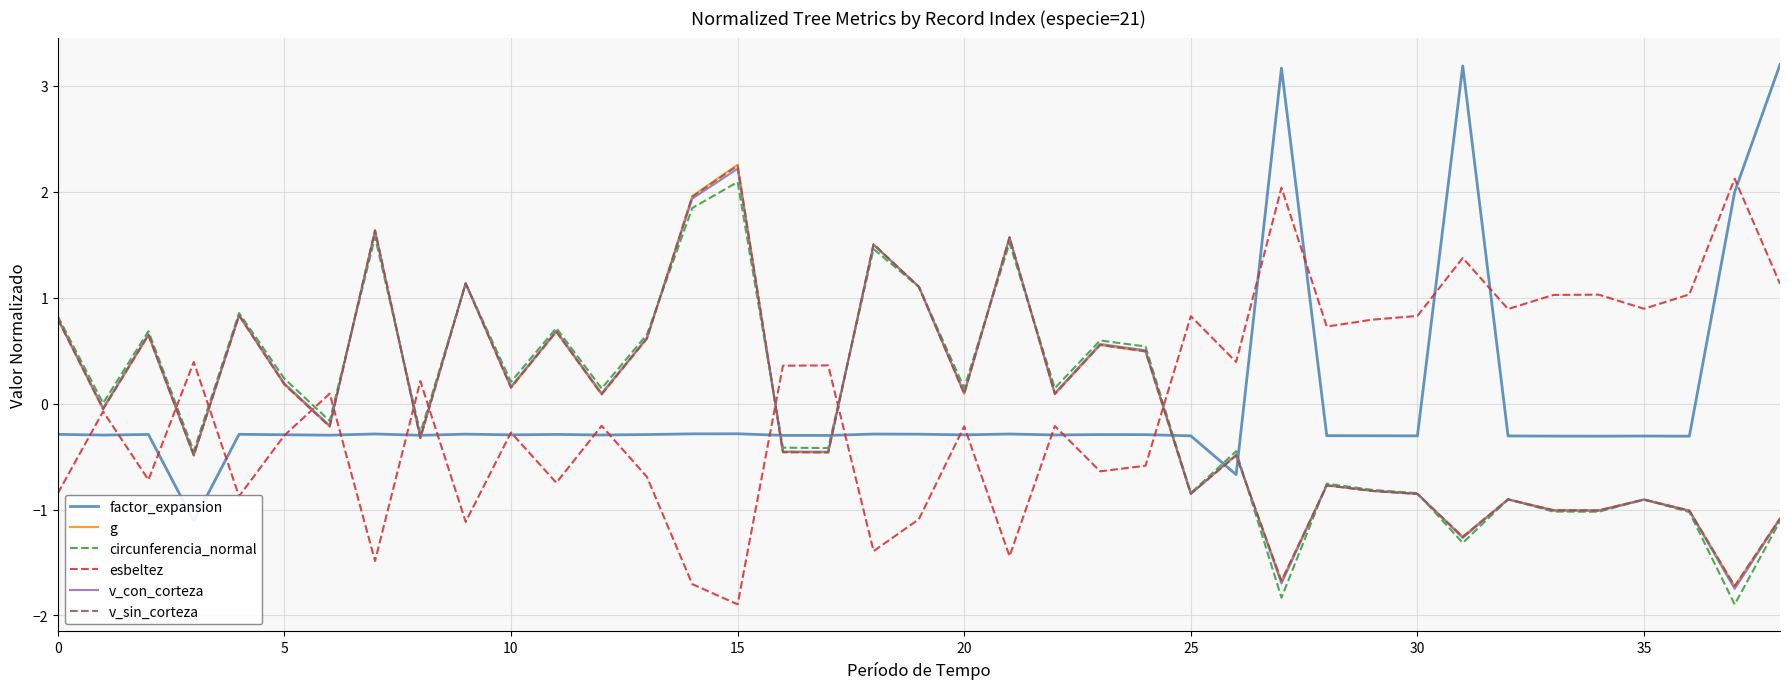

Which category has the highest value in the esbeltez series?

37